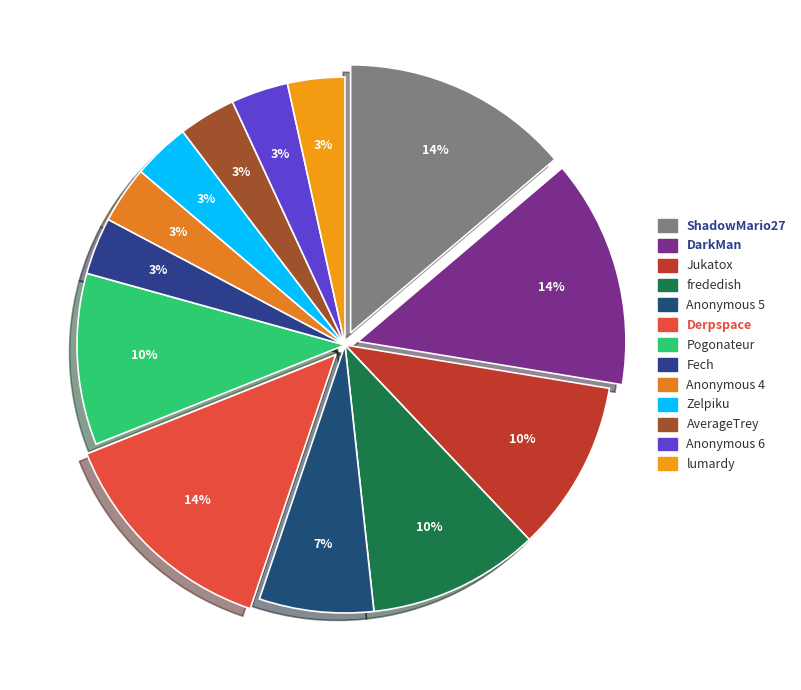

Combined, what portion of the pie is frededish and Derpspace?

24.1%